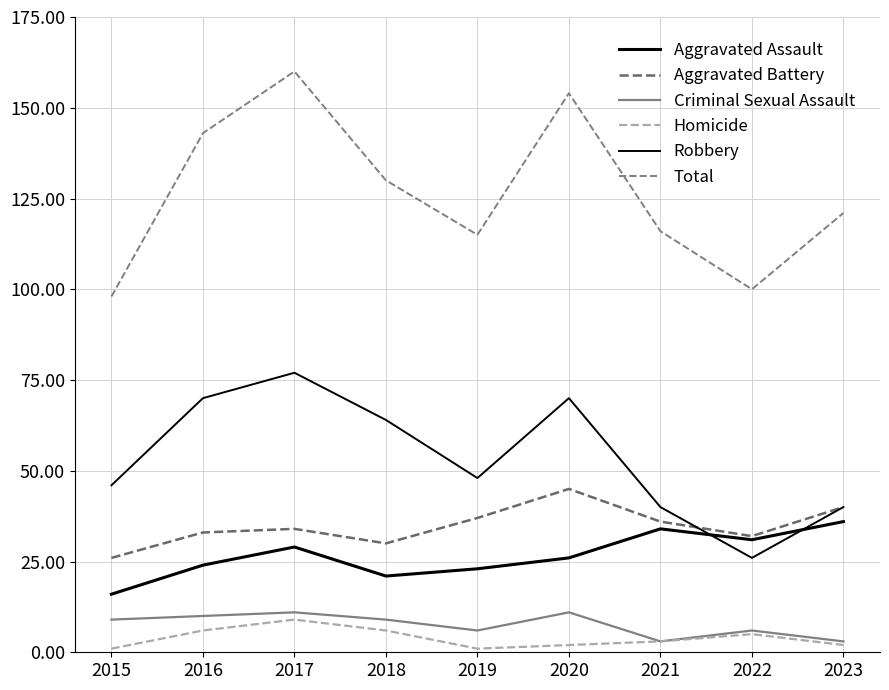

Between 2018 and 2019, which series saw the biggest shift?

Robbery